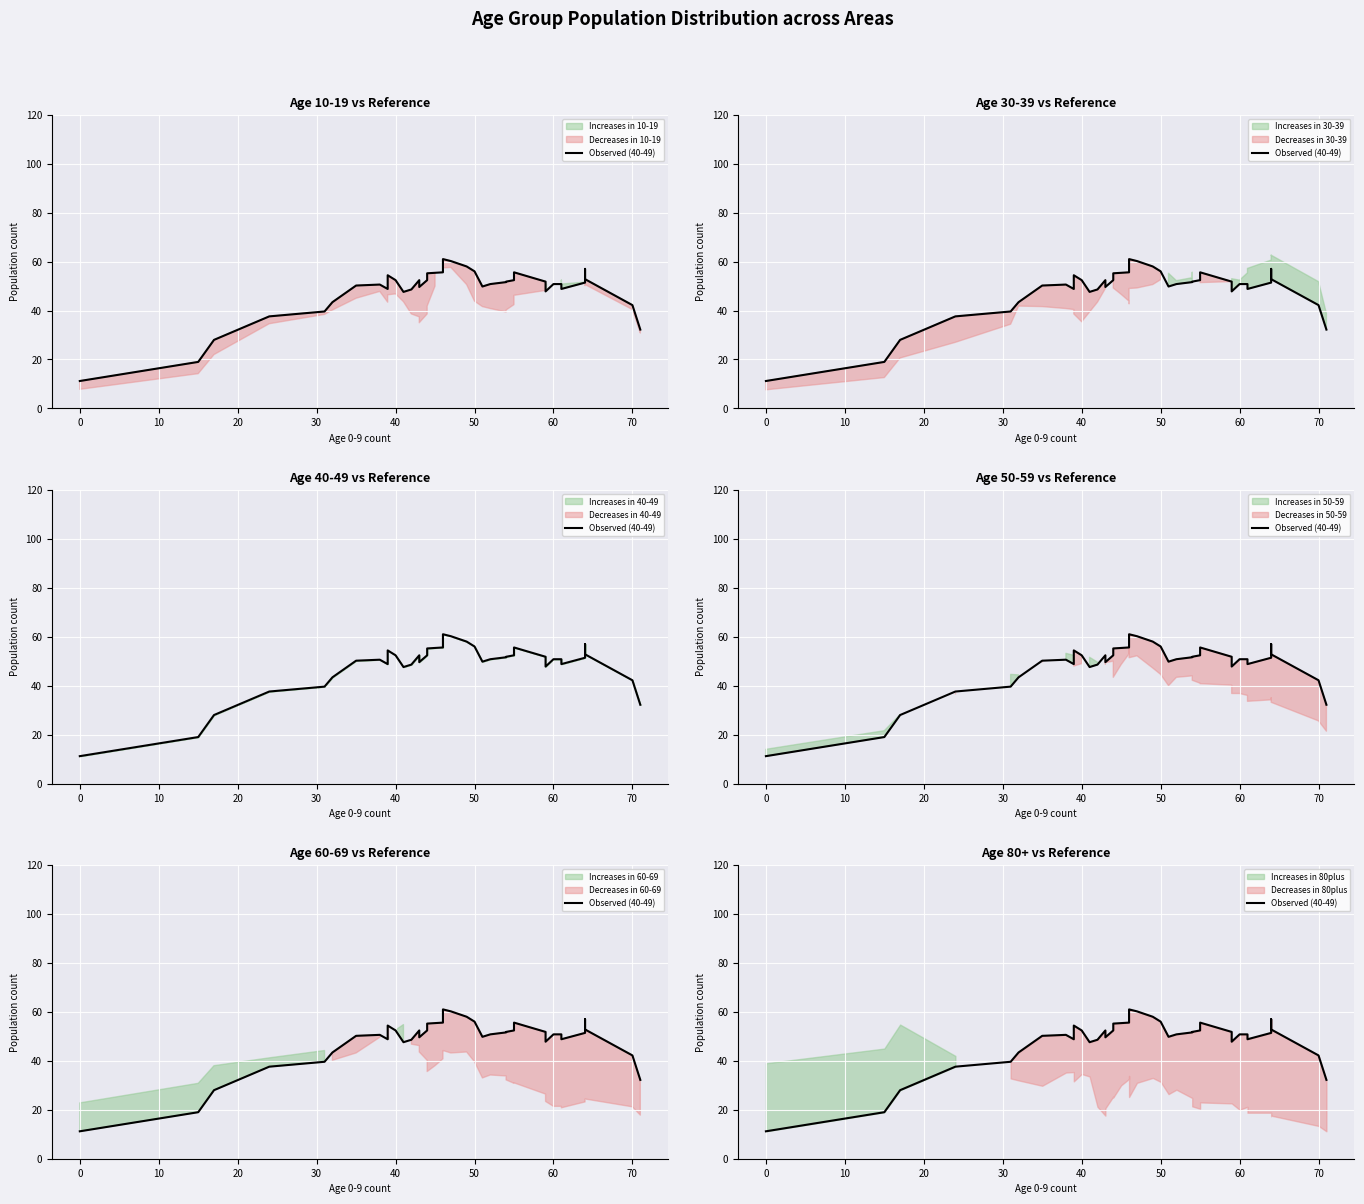

Count the number of categories in the chart.

40